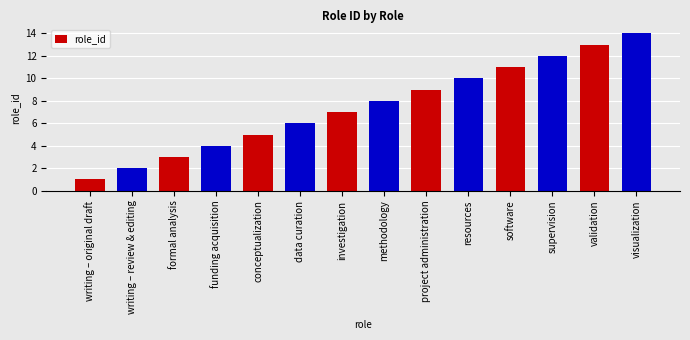

What is the value of the 5th bar from the left?

5